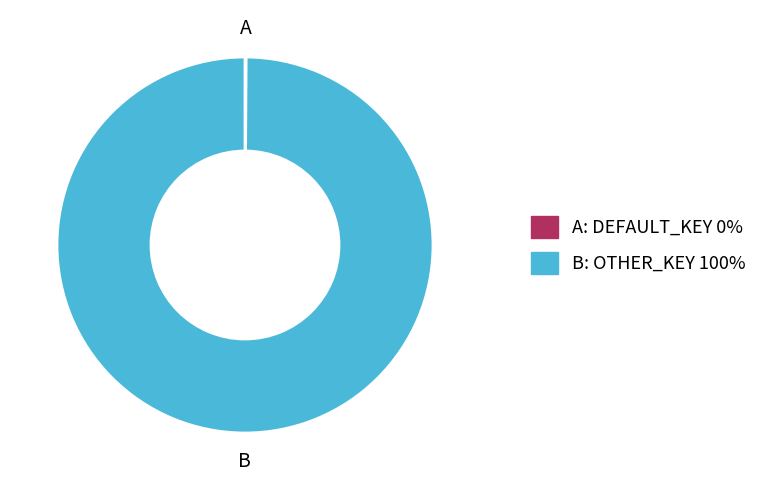

Does any single category account for the majority?

Yes